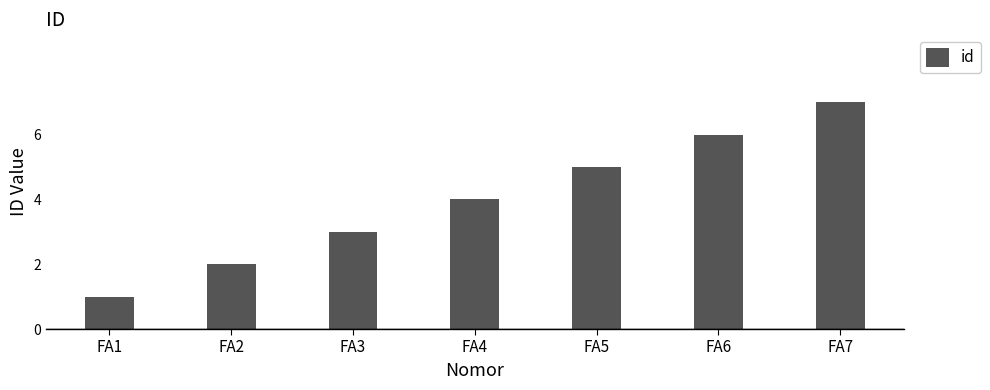

Which category has the highest value across all series?

FA7